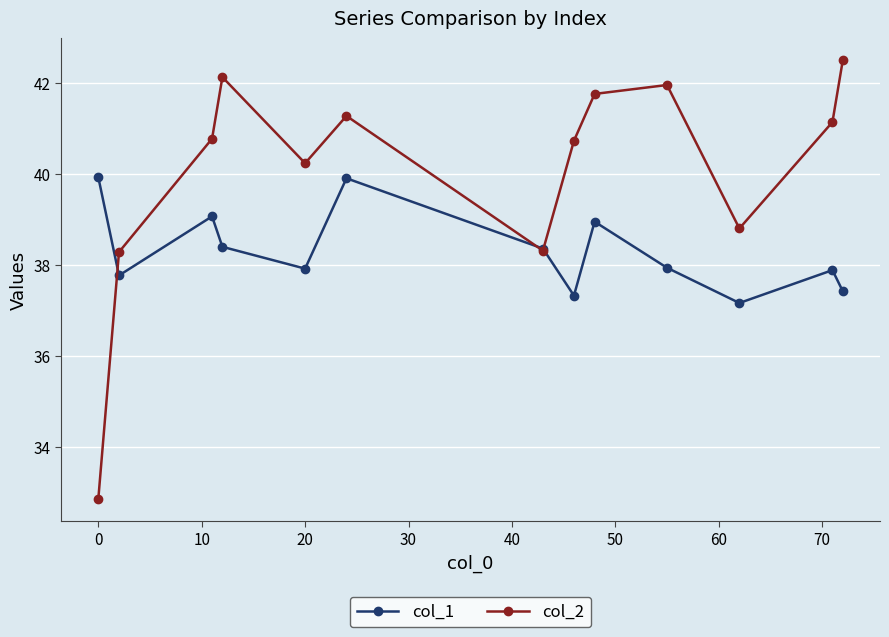

After their last crossing, which series has the higher values: col_2 or col_1?

col_2